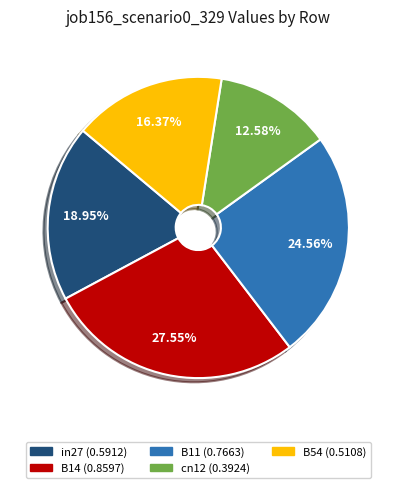

To the nearest percent, what is the combined percentage of B54 and cn12?

29%